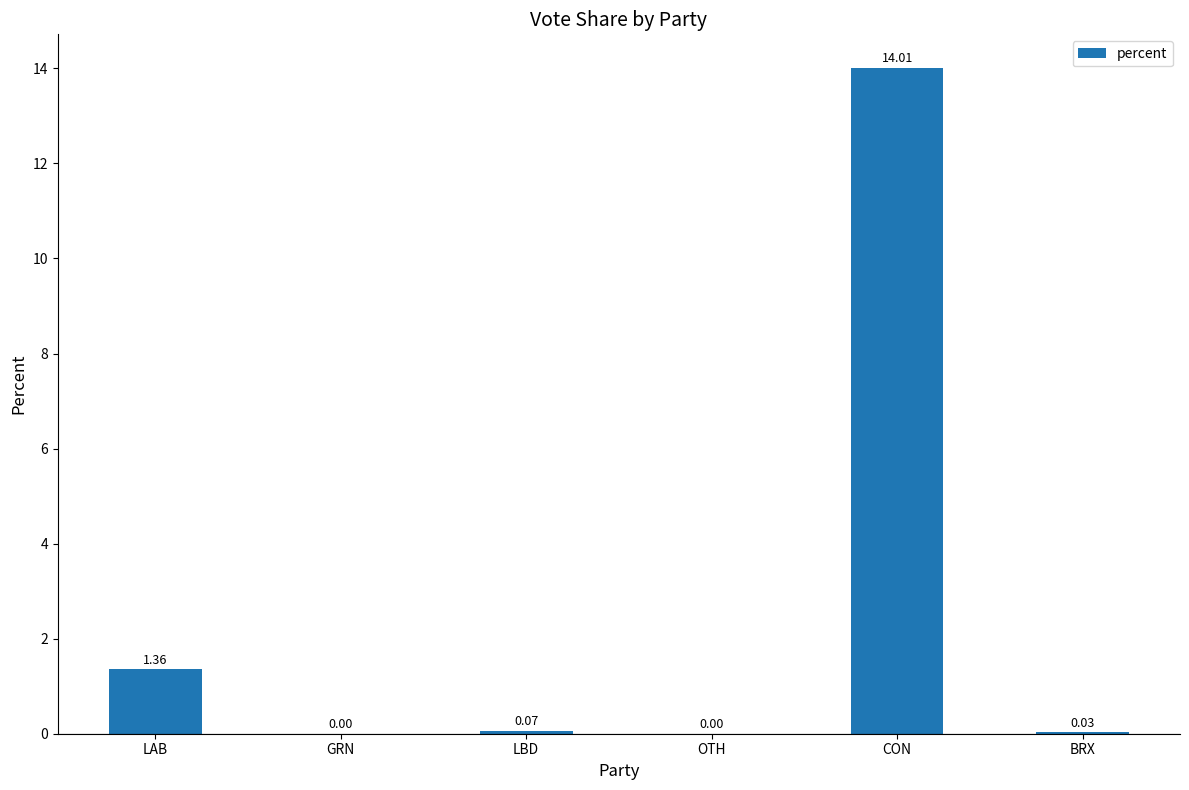

Which has a higher value, GRN or LAB?

LAB